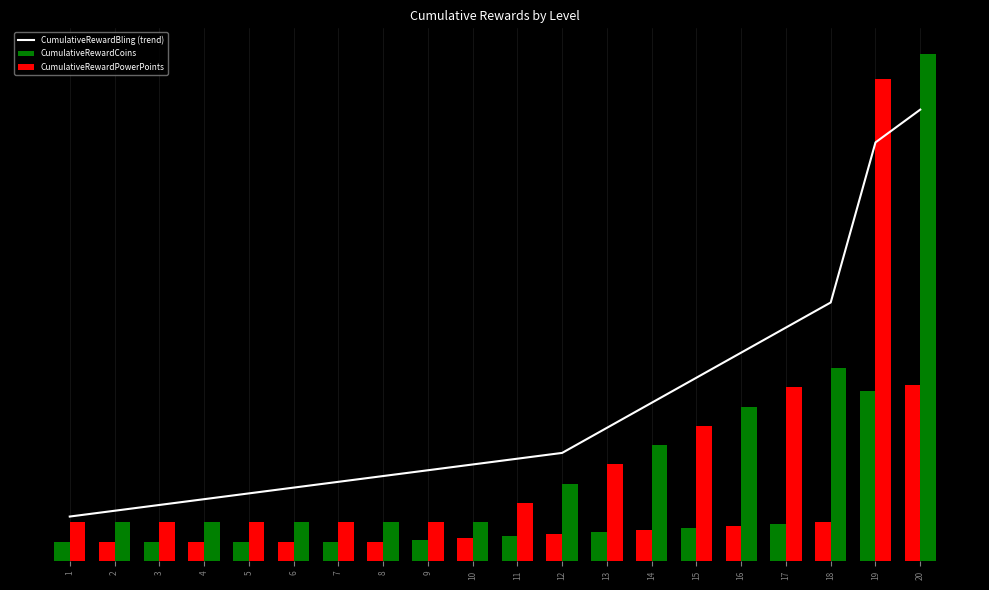

Reading left to right, what are all the values shown in this chart?

CumulativeRewardBling (trend): 1=23.0	2=26.0	3=29.0	4=32.0	5=35.0	6=38.0	7=41.0	8=44.0	9=47.0	10=50.0	11=53.0	12=56.0	13=69.0	14=82.0	15=95.0	16=108.0	17=121.0	18=134.0	19=217.0	20=234.0
CumulativeRewardCoins: 1=10.0	2=10.0	3=10.0	4=10.0	5=10.0	6=10.0	7=10.0	8=10.0	9=11.0	10=12.0	11=13.0	12=14.0	13=15.0	14=16.0	15=17.0	16=18.0	17=19.0	18=20.0	19=88.0	20=91.1
CumulativeRewardPowerPoints: 1=20.0	2=20.0	3=20.0	4=20.0	5=20.0	6=20.0	7=20.0	8=20.0	9=20.0	10=20.0	11=30.0	12=40.0	13=50.0	14=60.0	15=70.0	16=80.0	17=90.0	18=100.0	19=250.0	20=263.0